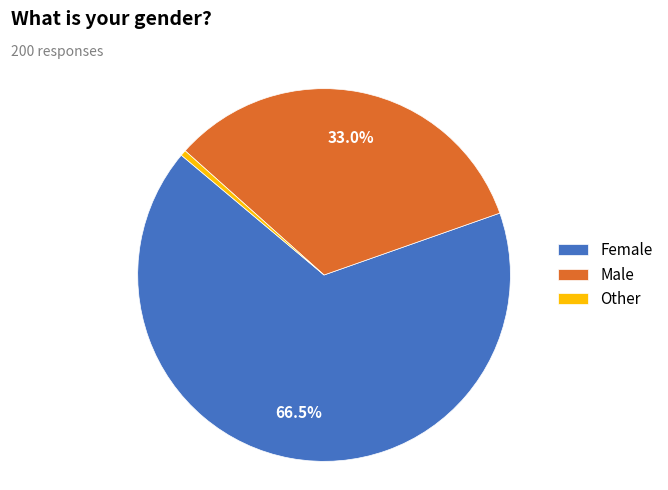

Is it true that Male is 33% of the pie?

True